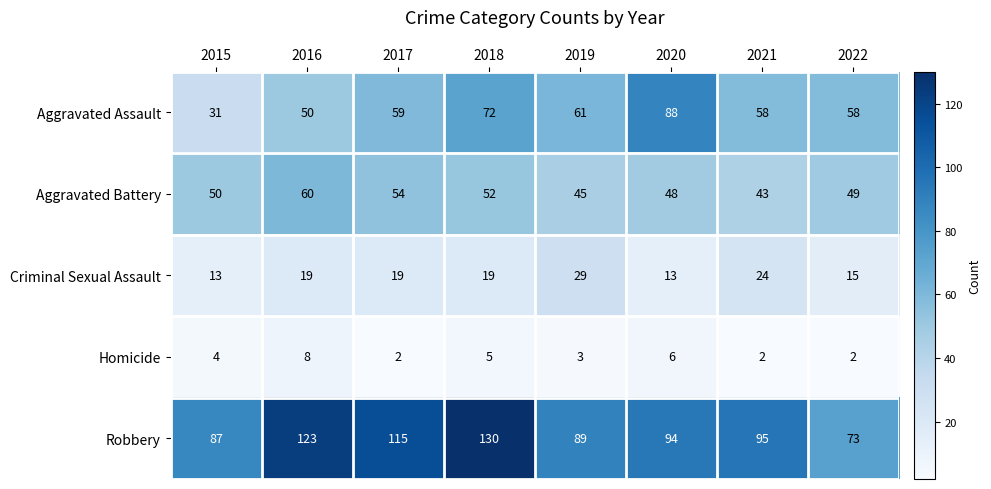

Rank the series at 2021 from lowest to highest value.

Homicide, Criminal Sexual Assault, Aggravated Battery, Aggravated Assault, Robbery